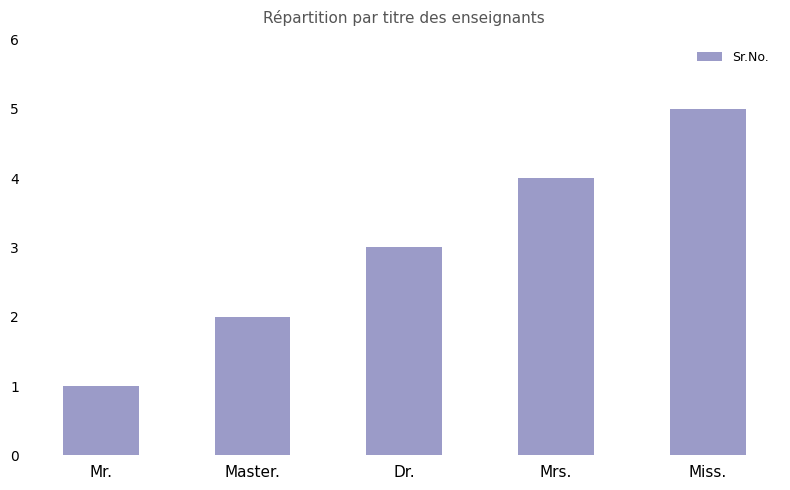

What is the label of the 5th bar from the right?

Mr.